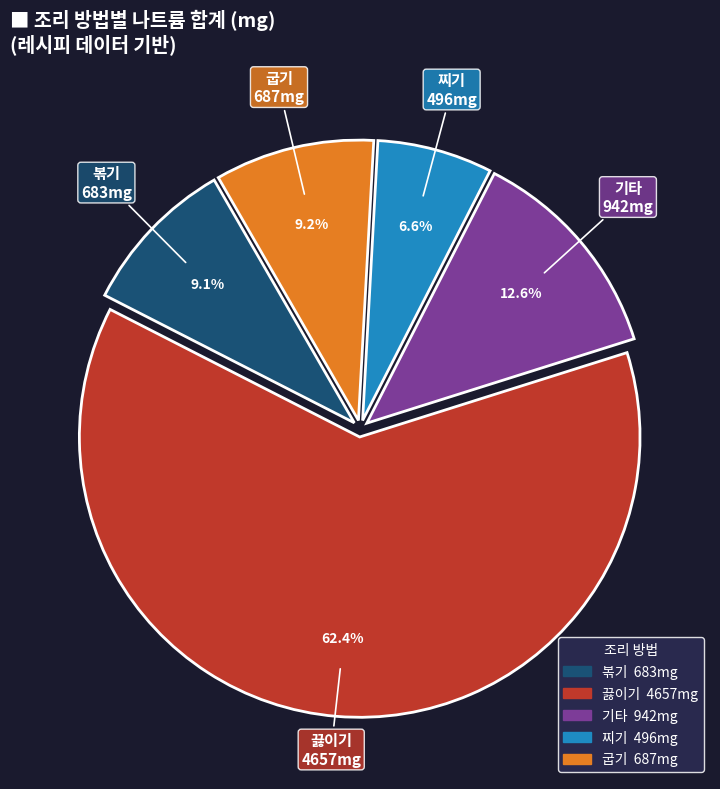

Do 볶기 and 굽기 together represent more than half of the pie?

No